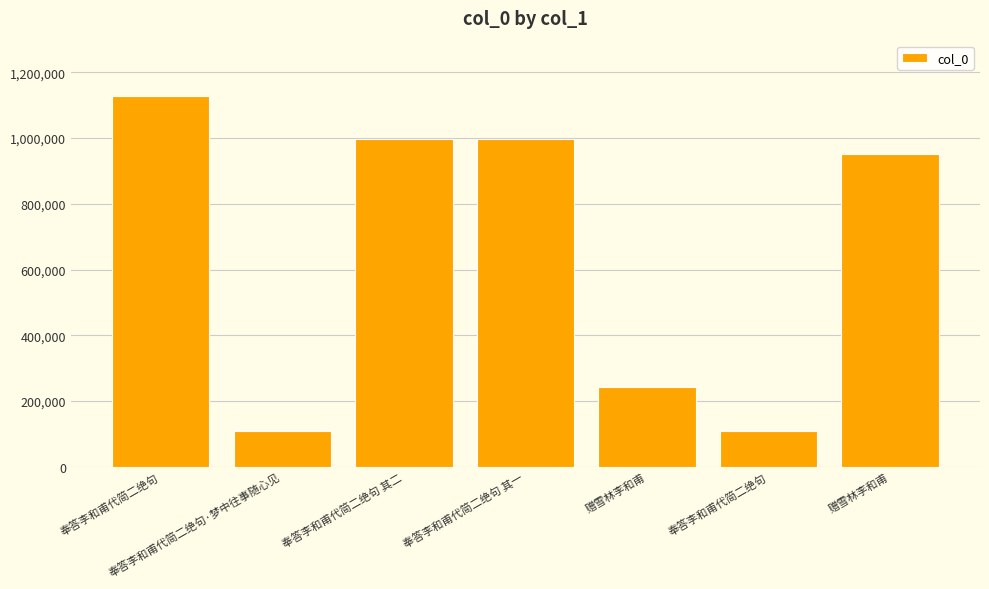

Reading left to right, extract all data points from this chart.

奉答李和甫代简二绝句=1126942	奉答李和甫代简二绝句·梦中往事随心见=108555	奉答李和甫代简二绝句 其二=995682	奉答李和甫代简二绝句 其一=995681	赠雪林李和甫=243234	奉答李和甫代简二绝句=108554	赠雪林李和甫=949791